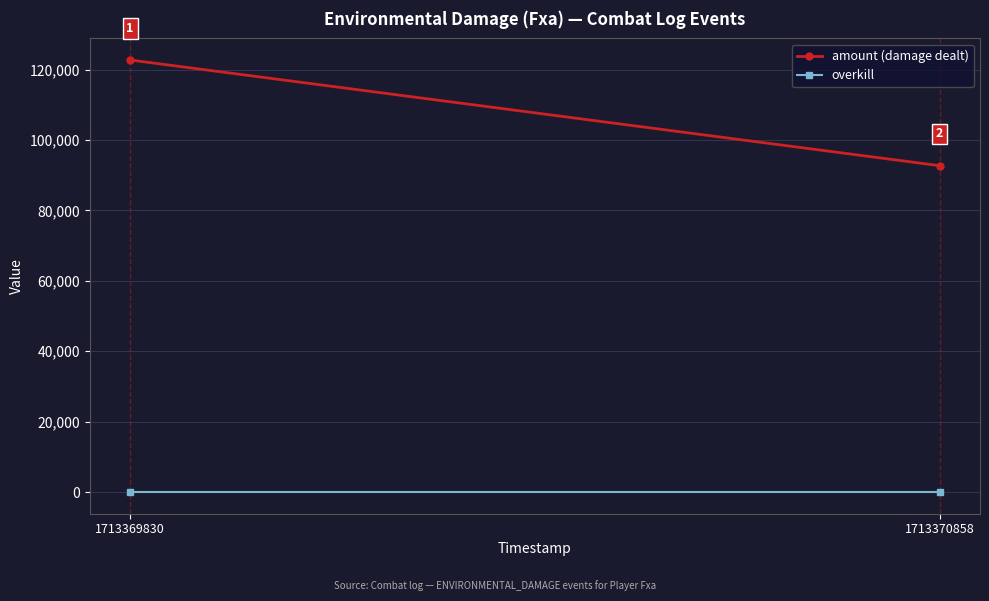

Which series has the largest total across all categories?

amount (damage dealt)